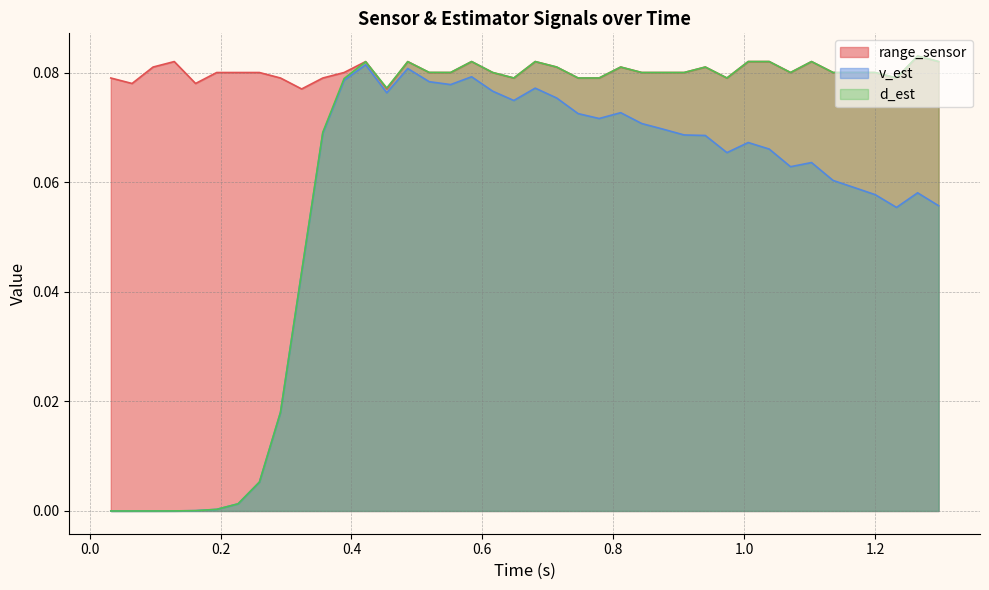

List the series in order of their overall mean, highest first.

range_sensor, d_est, v_est